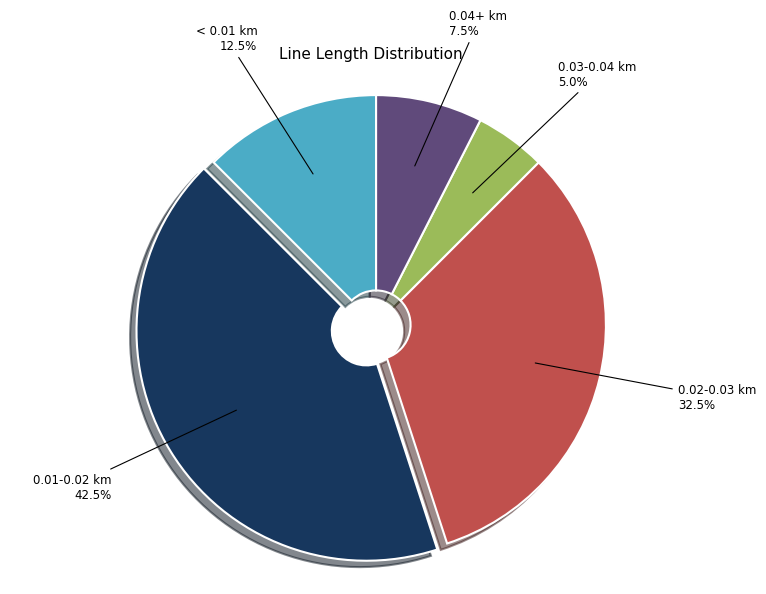

Does any single category account for the majority?

No